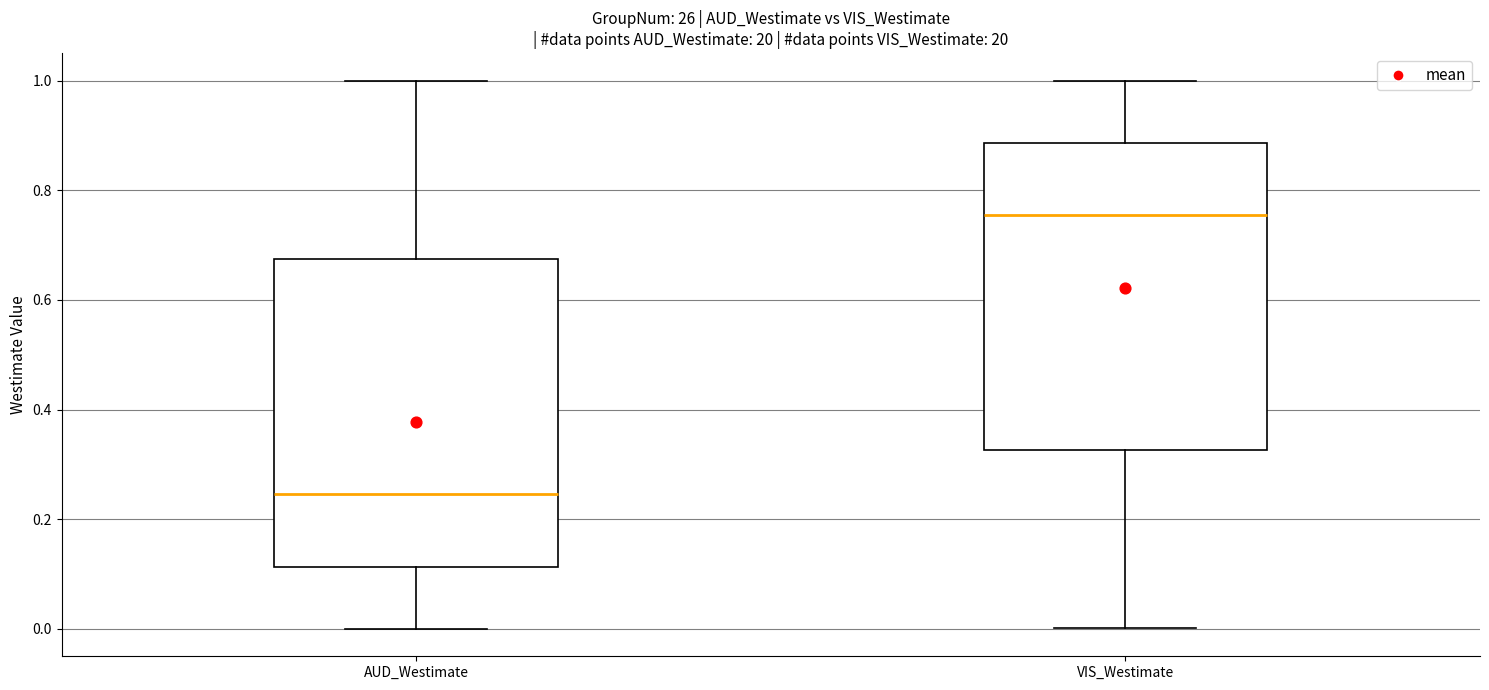

Reading left to right, read every box against the y-axis: the position of its median line, the range the box covers, and the ends of its whiskers. The values are not printed on the chart, so give them approximately, as read against the axis.

AUD_Westimate: median 0.24, box 0.12 to 0.68, whiskers 0.00 to 1.00
VIS_Westimate: median 0.76, box 0.32 to 0.88, whiskers 0.00 to 1.00